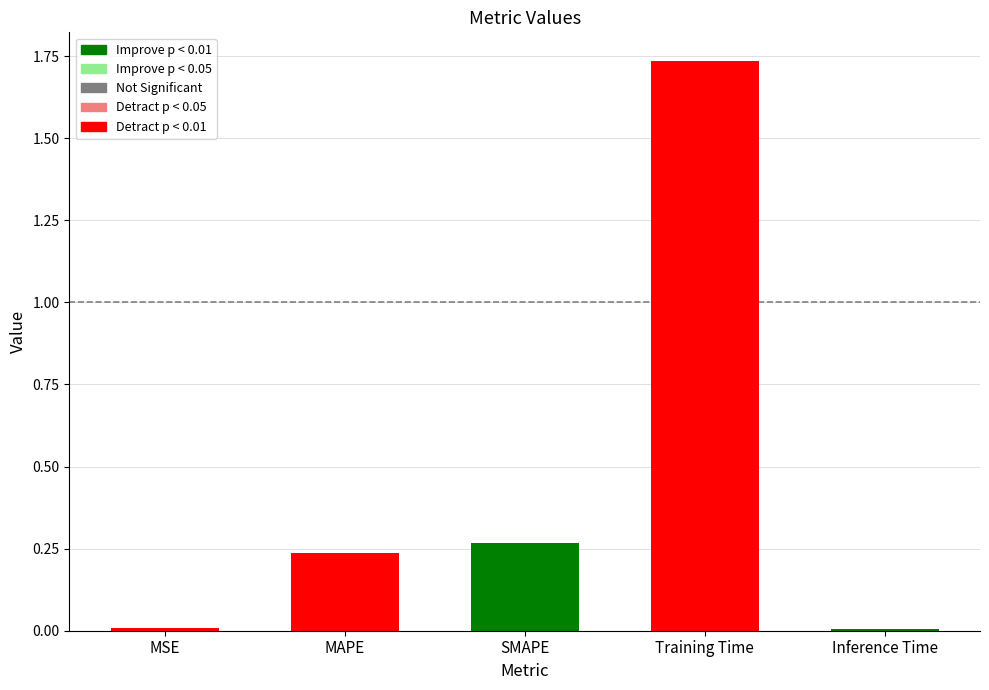

True or false: the data shows 2.5 at Training Time.

False